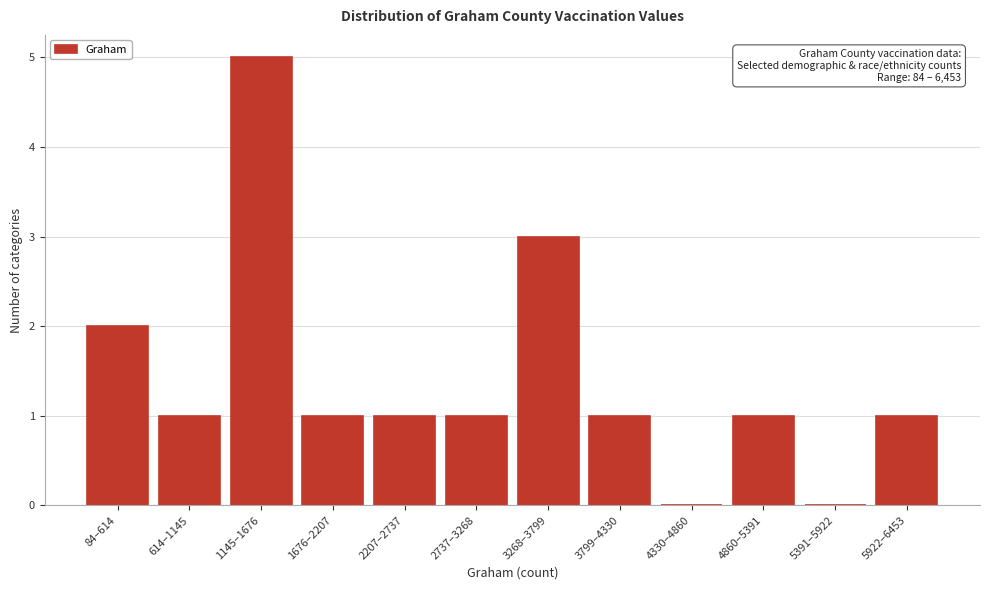

Reading right to left, extract all data points from this chart.

5922–6453=1	5391–5922=0	4860–5391=1	4330–4860=0	3799–4330=1	3268–3799=3	2737–3268=1	2207–2737=1	1676–2207=1	1145–1676=5	614–1145=1	84–614=2